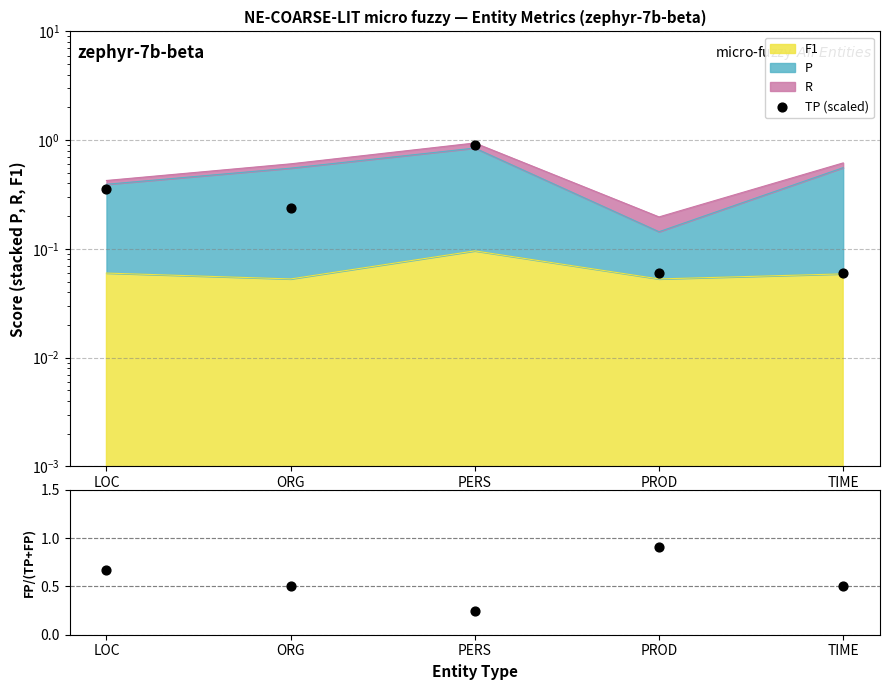

Is the value of TP (scaled) at TIME greater than the value of FP/(TP+FP) at LOC?

No